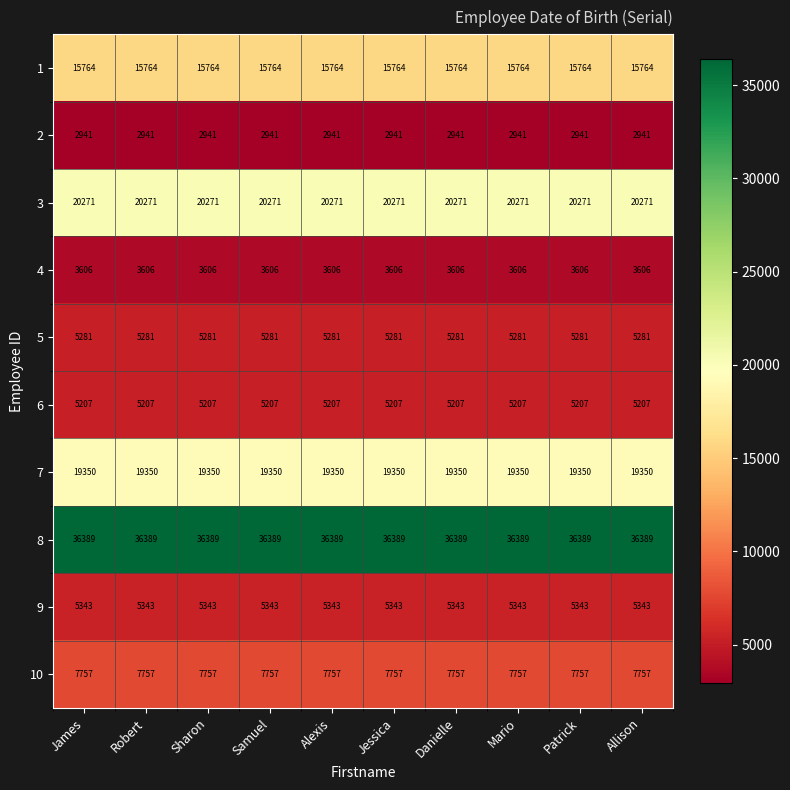

Is it true that 2 equals 1129 at Jessica?

False